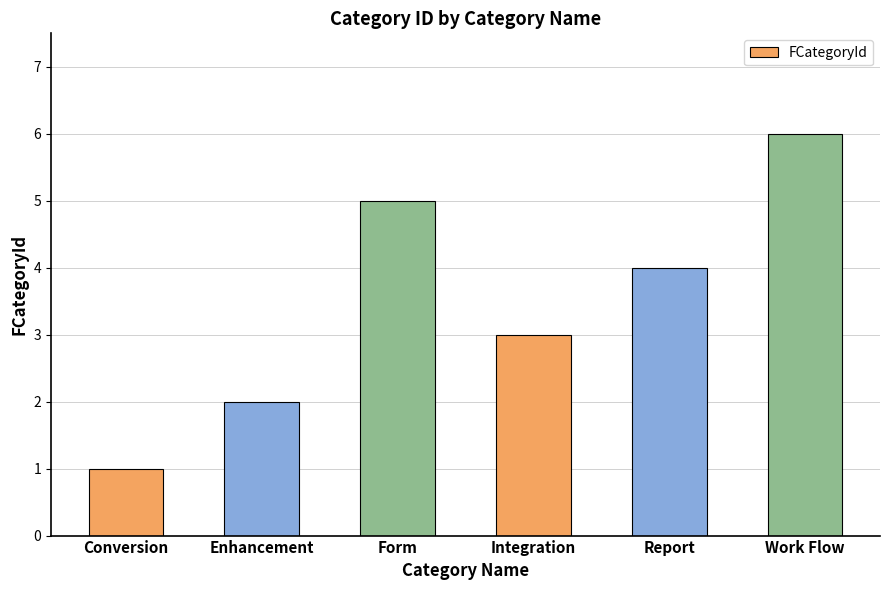

Reading left to right, list all the values displayed in this chart.

1	2	5	3	4	6